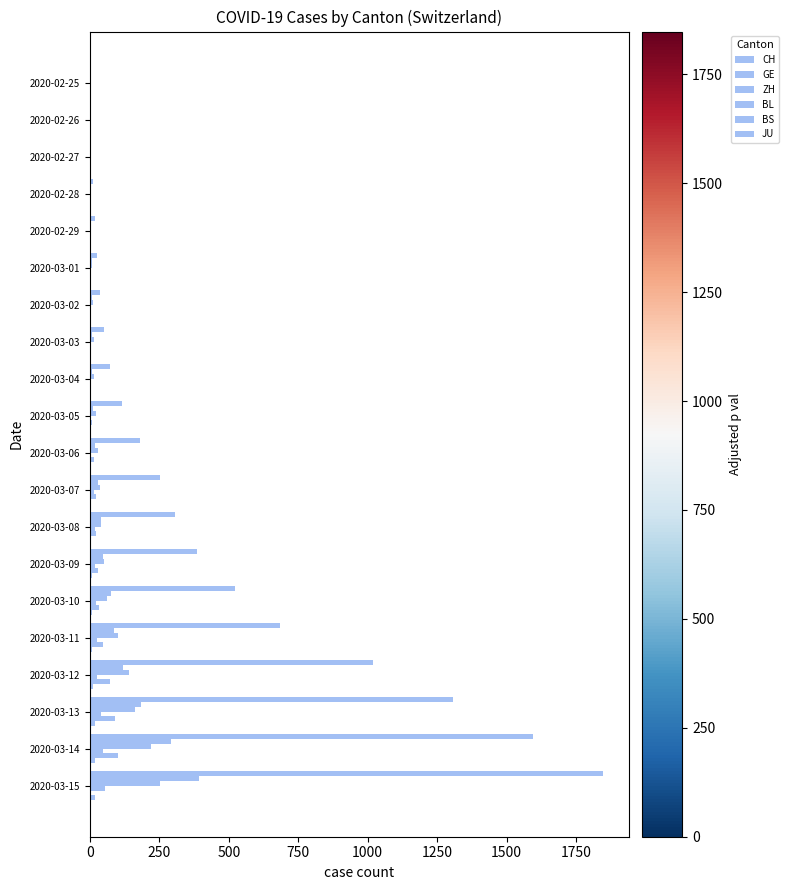

Count the number of data series in this chart.

6